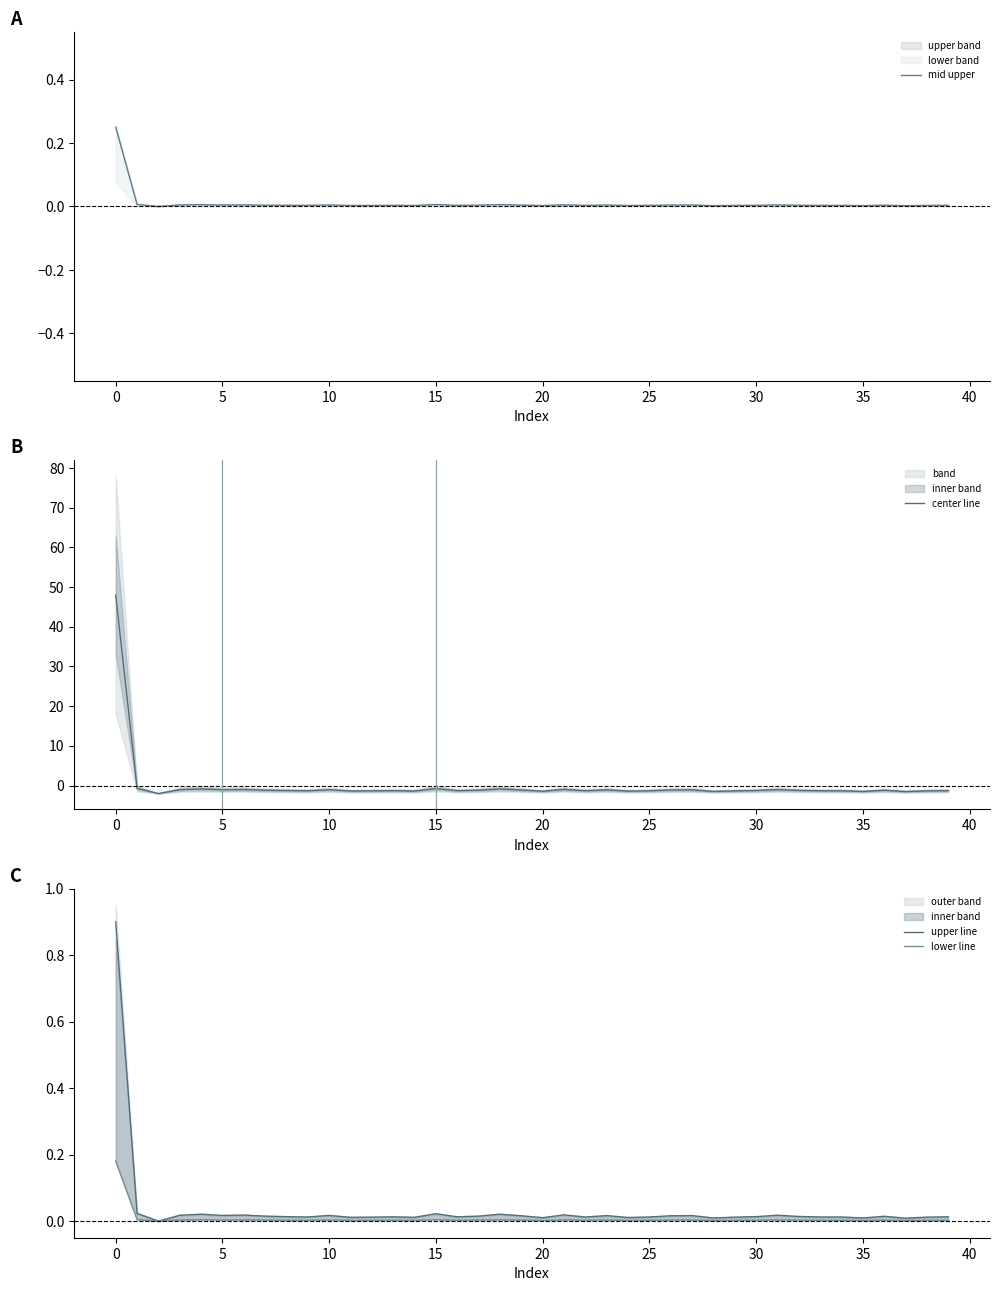

What is the smallest value displayed?

-2.0